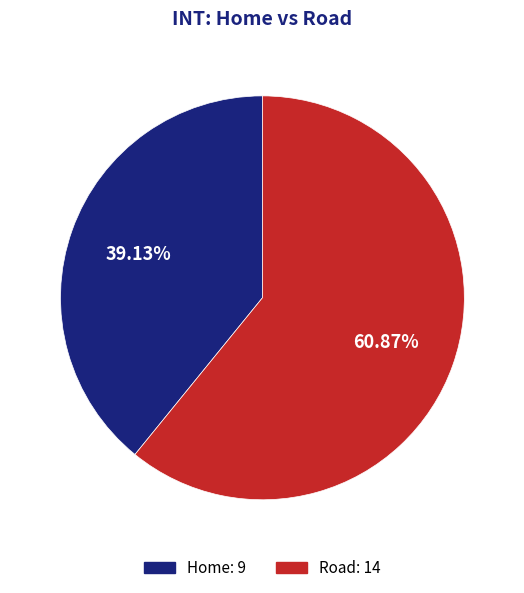

The Home slice represents 39% of the pie. True or false?

True